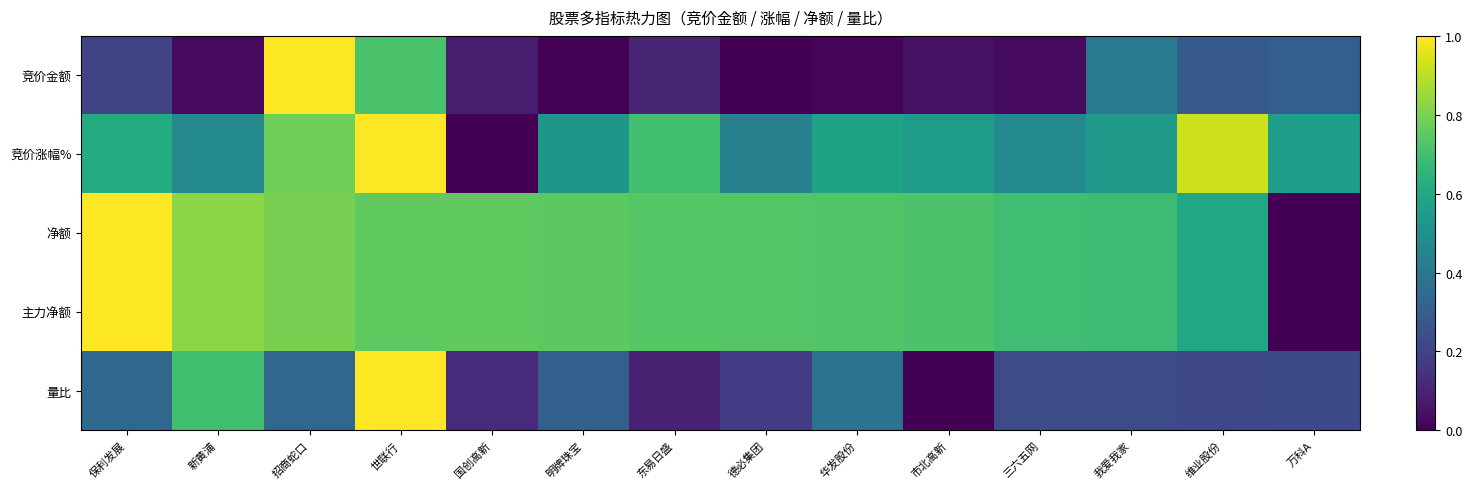

Which series has the largest range (max minus min)?

竞价金额